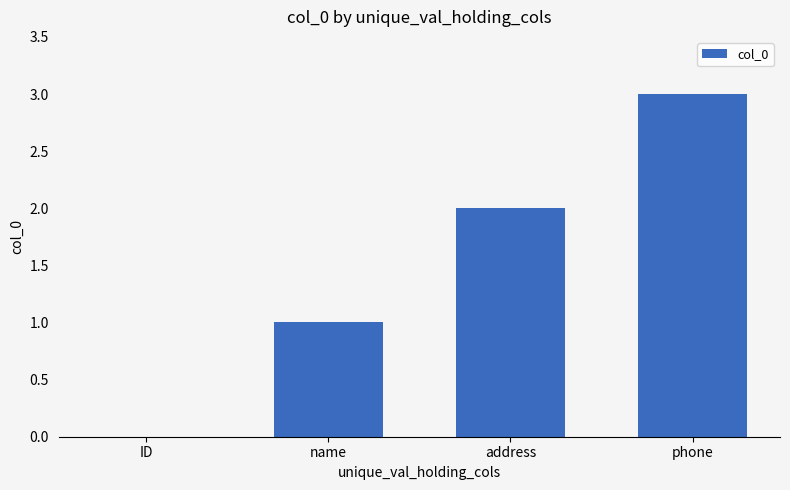

Reading left to right, transcribe all the data shown in this chart.

ID=0	name=1	address=2	phone=3